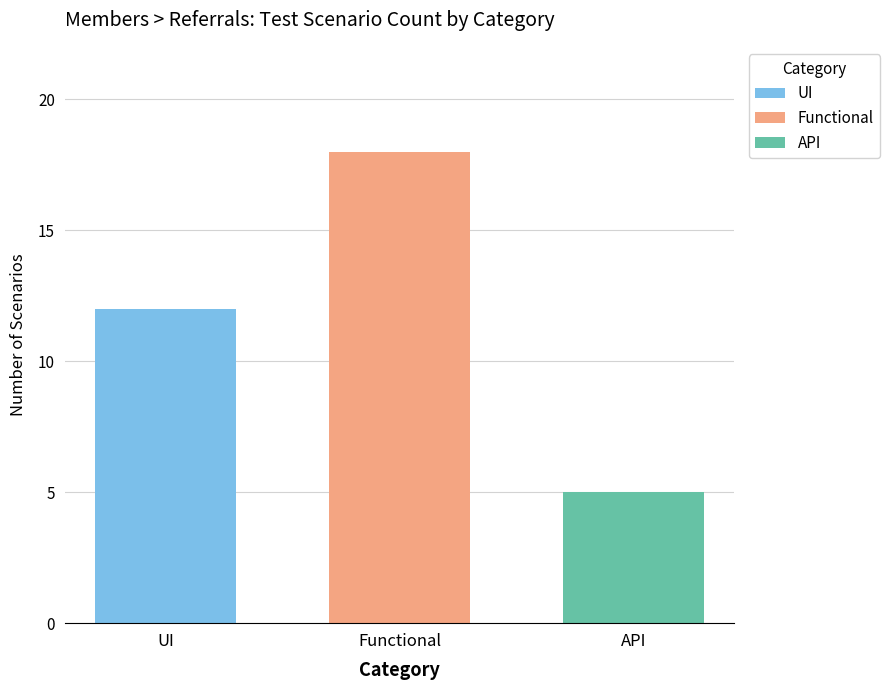

What is the greatest value displayed?

18